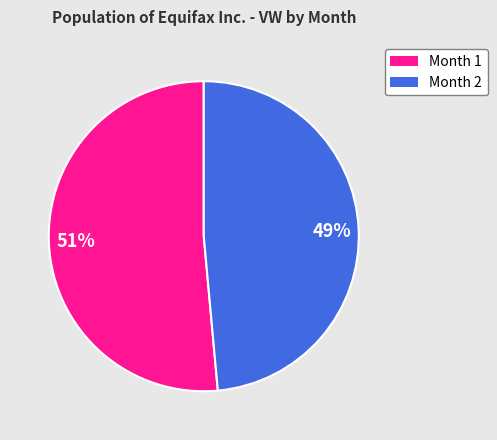

To the nearest percent, what is the average slice percentage?

50%